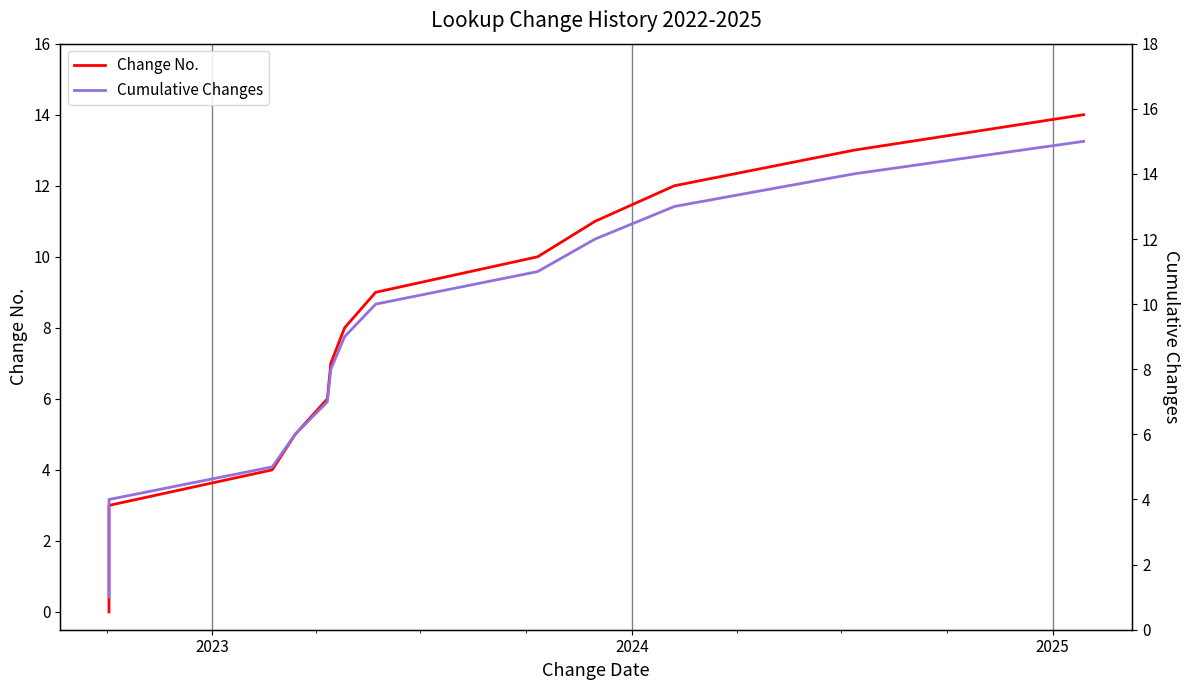

At how many categories does at least one series exceed 6?

9